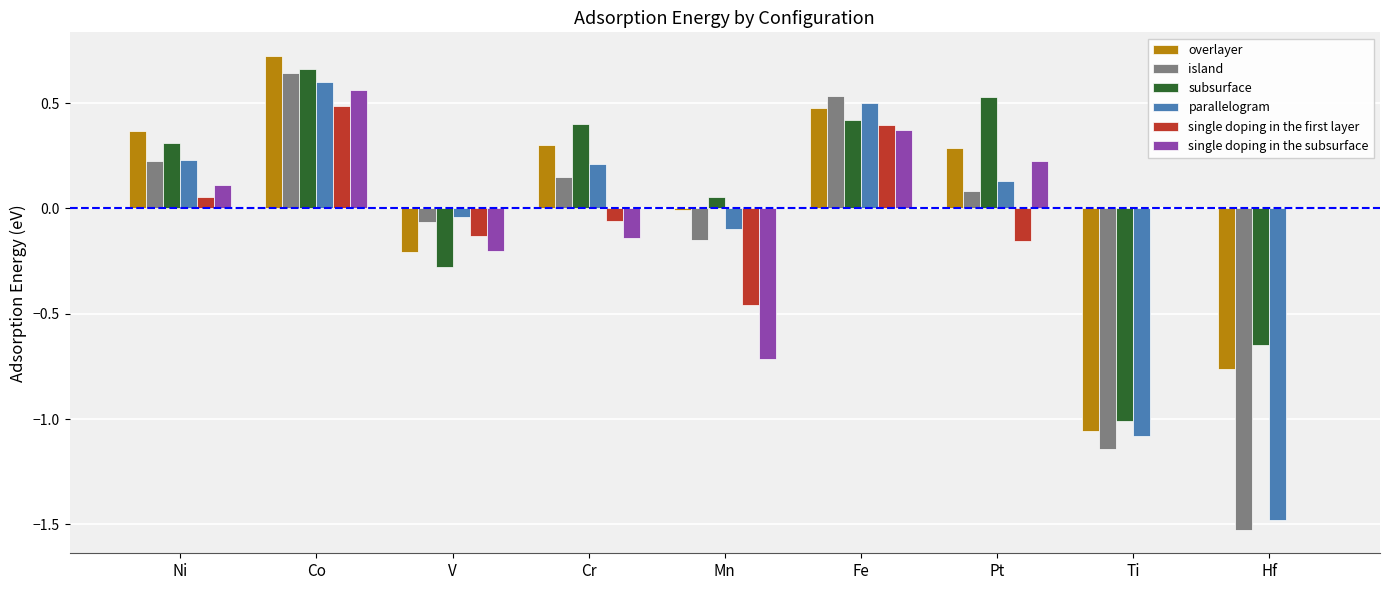

The value of single doping in the first layer at V is -0.1. True or false?

True